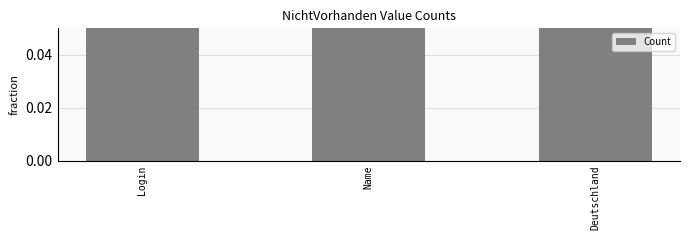

What is the greatest value displayed?

0.4